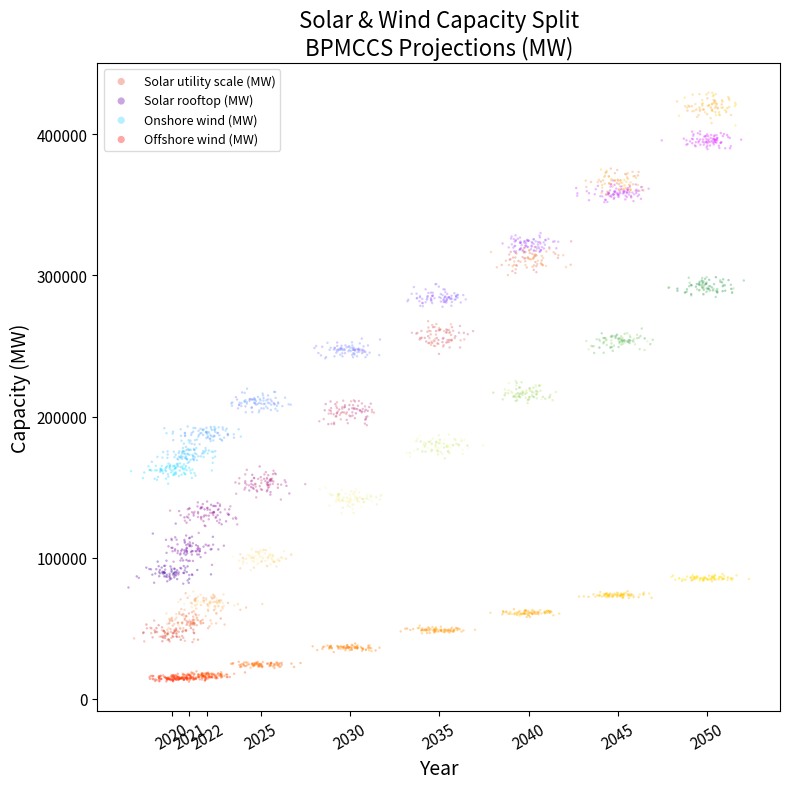

Which series reaches the maximum Y coordinate?

Solar rooftop (MW)